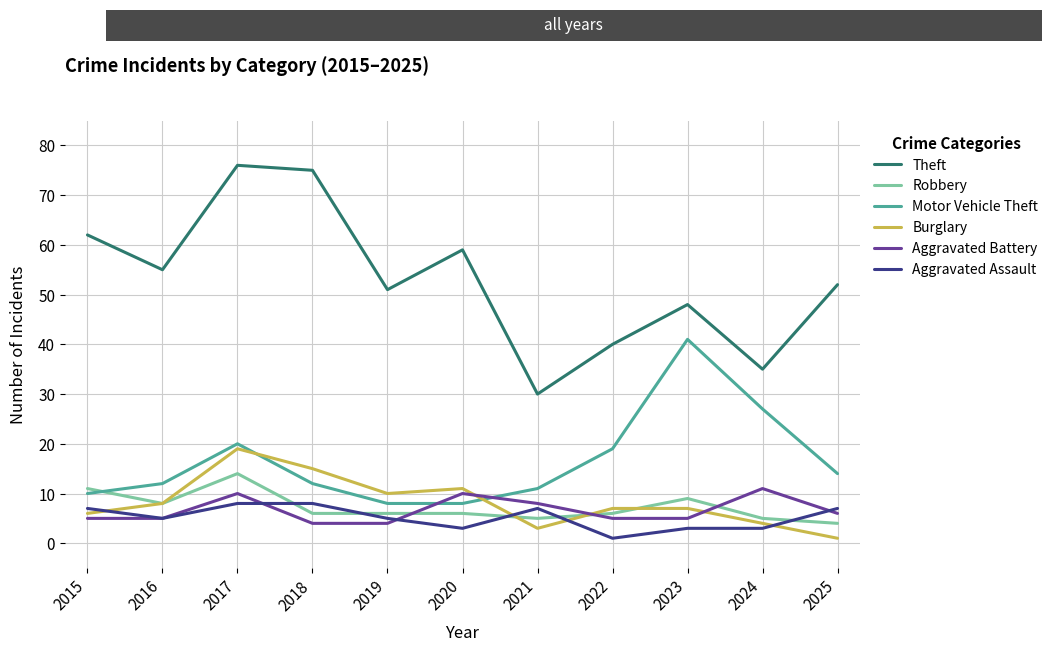

What is the approximate value of Aggravated Assault at 2016?

5